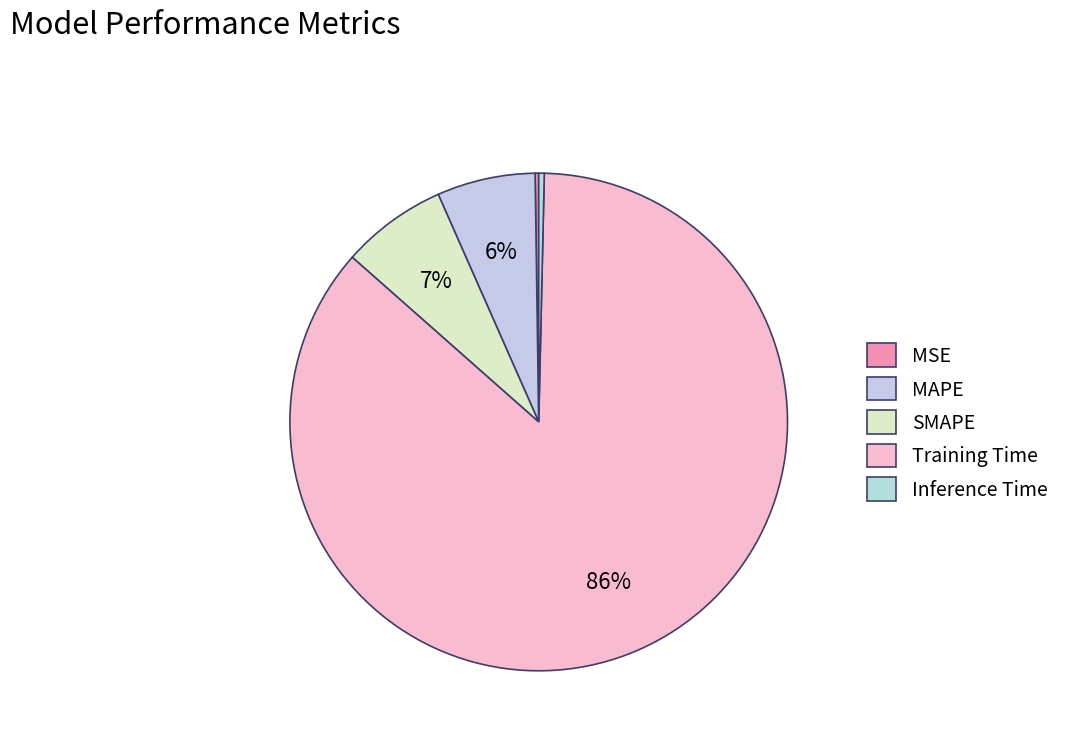

To the nearest percent, what percentage of the pie is SMAPE?

7%